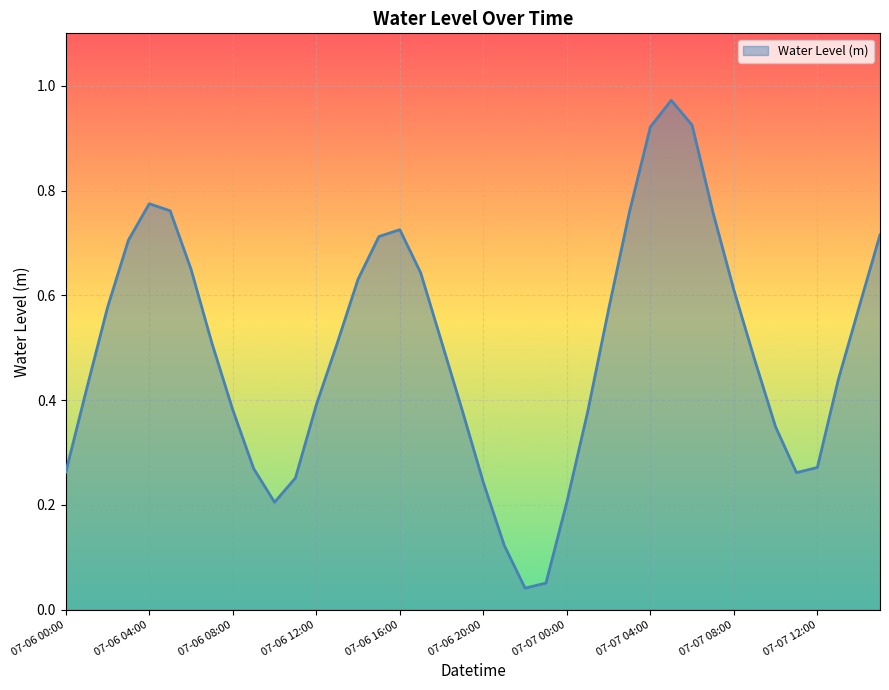

What is the maximum value shown in the chart?

1.0